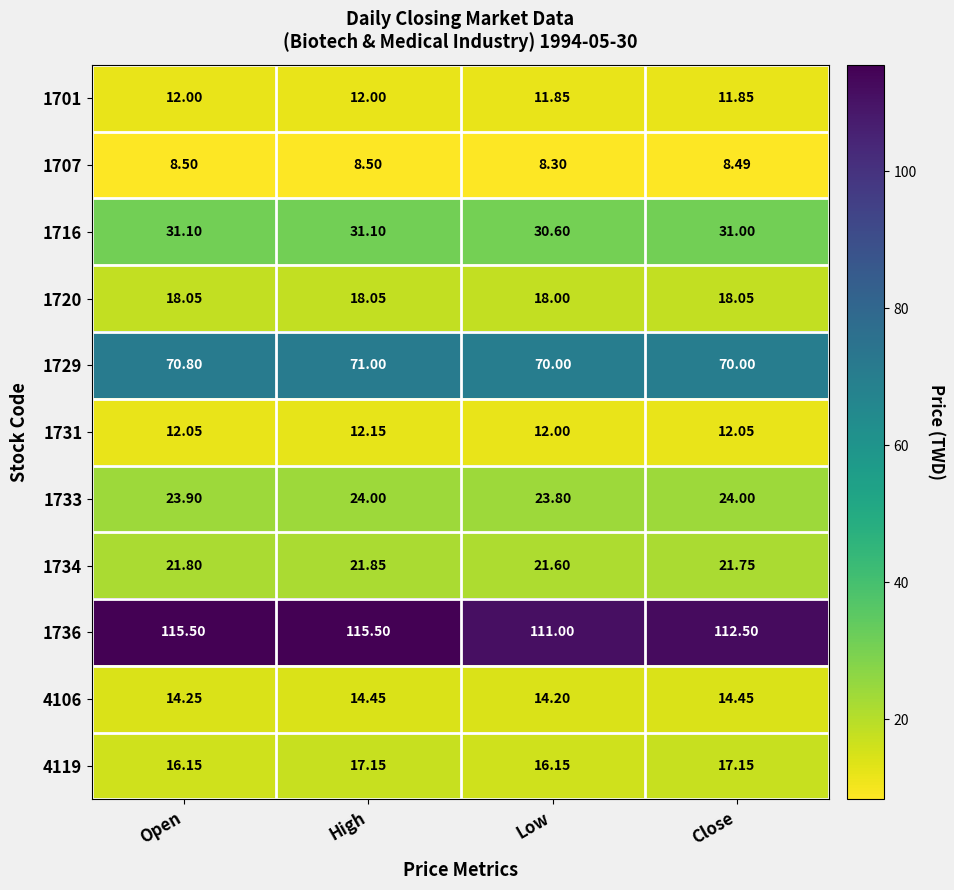

At which label is 1733 closest to 23?

Low